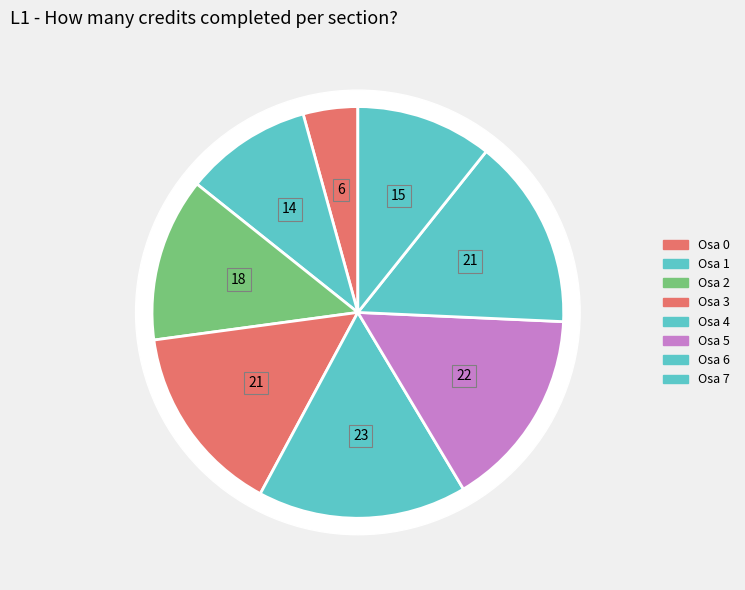

Which has a higher value, Osa 7 or Osa 6?

Osa 6